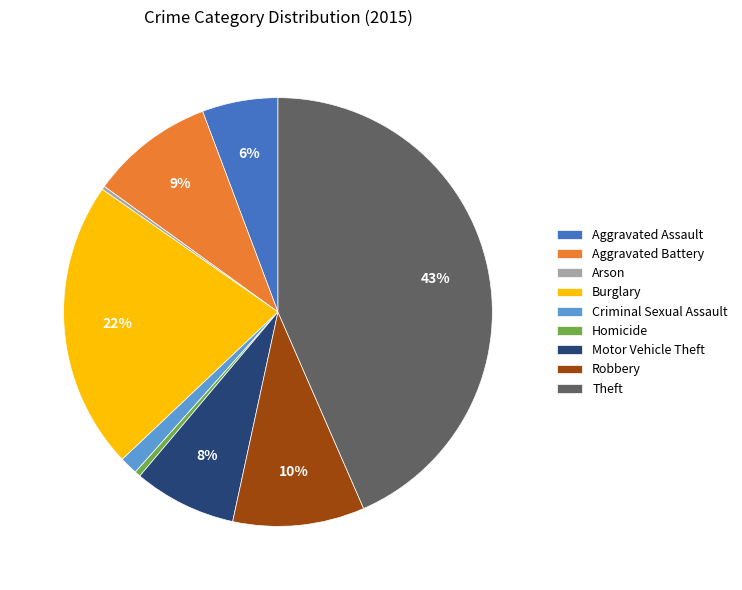

What is the largest slice in the pie chart?

Theft